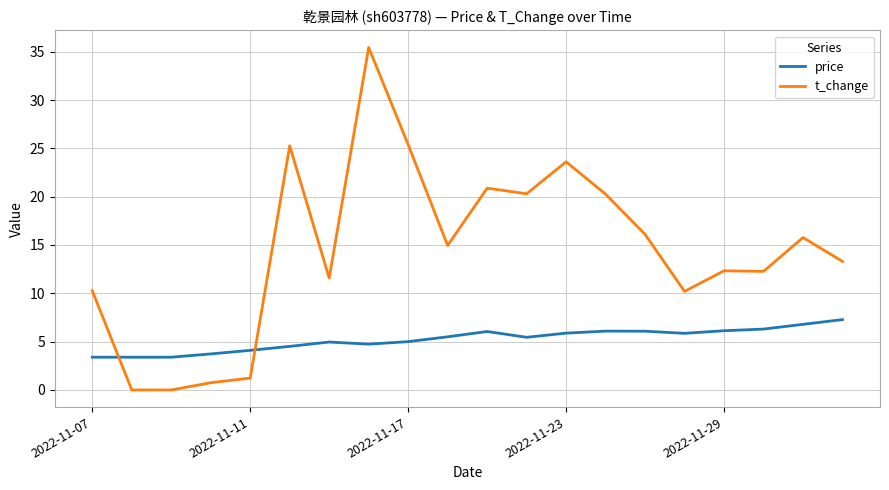

What is the minimum value for price?

3.4